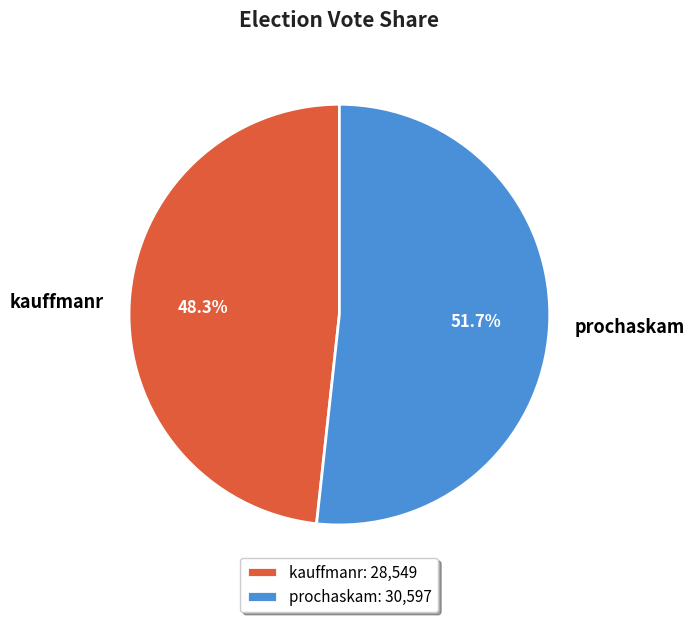

Count the number of slices in the pie.

2